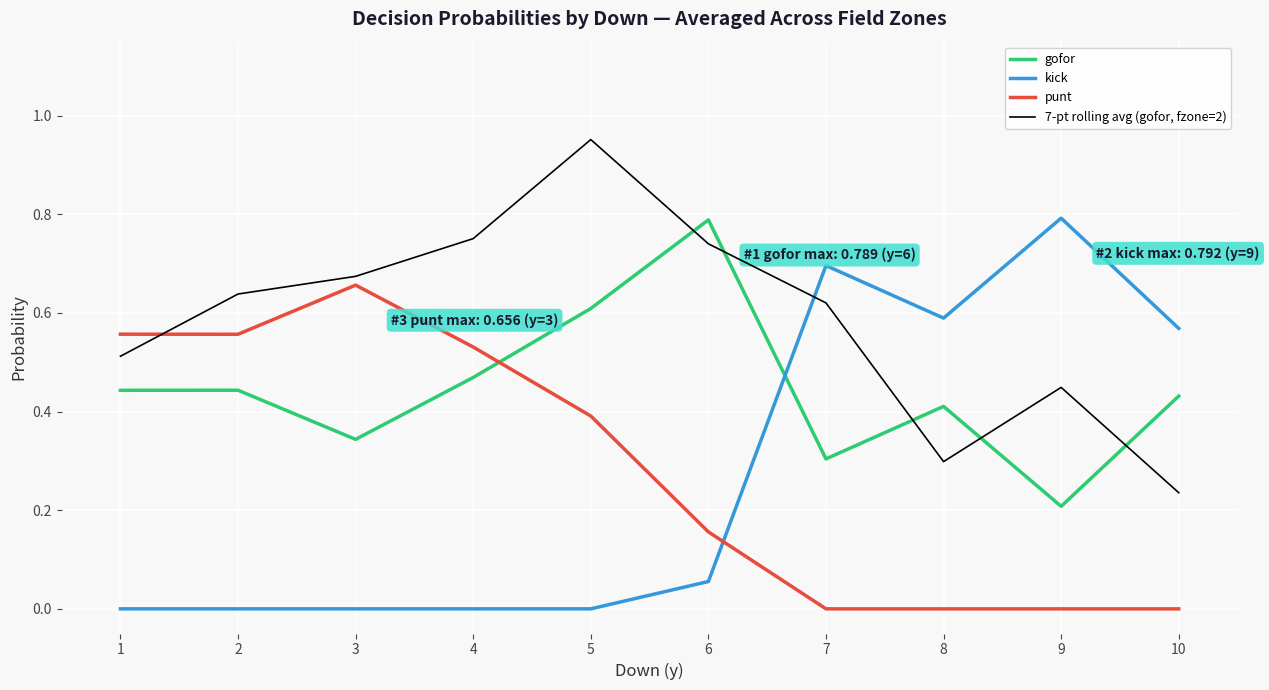

True or false: 7-pt rolling avg (gofor, fzone=2) has a value of 0.5 at 8.

False